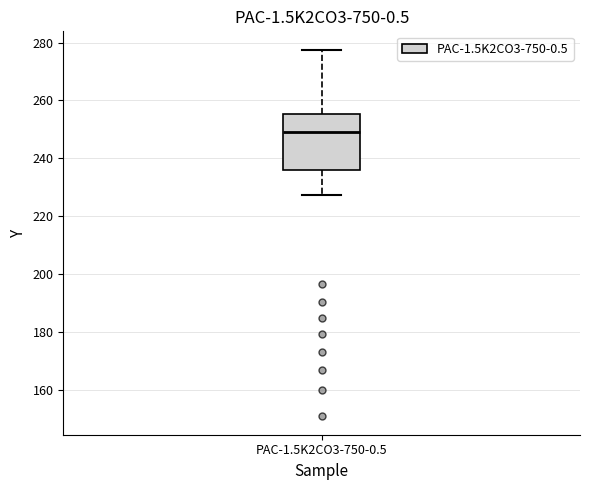

Where is the lower edge of the box for PAC-1.5K2CO3-750-0.5 on the y-axis? The values are not printed on the chart, so give them approximately, as read against the axis.

236